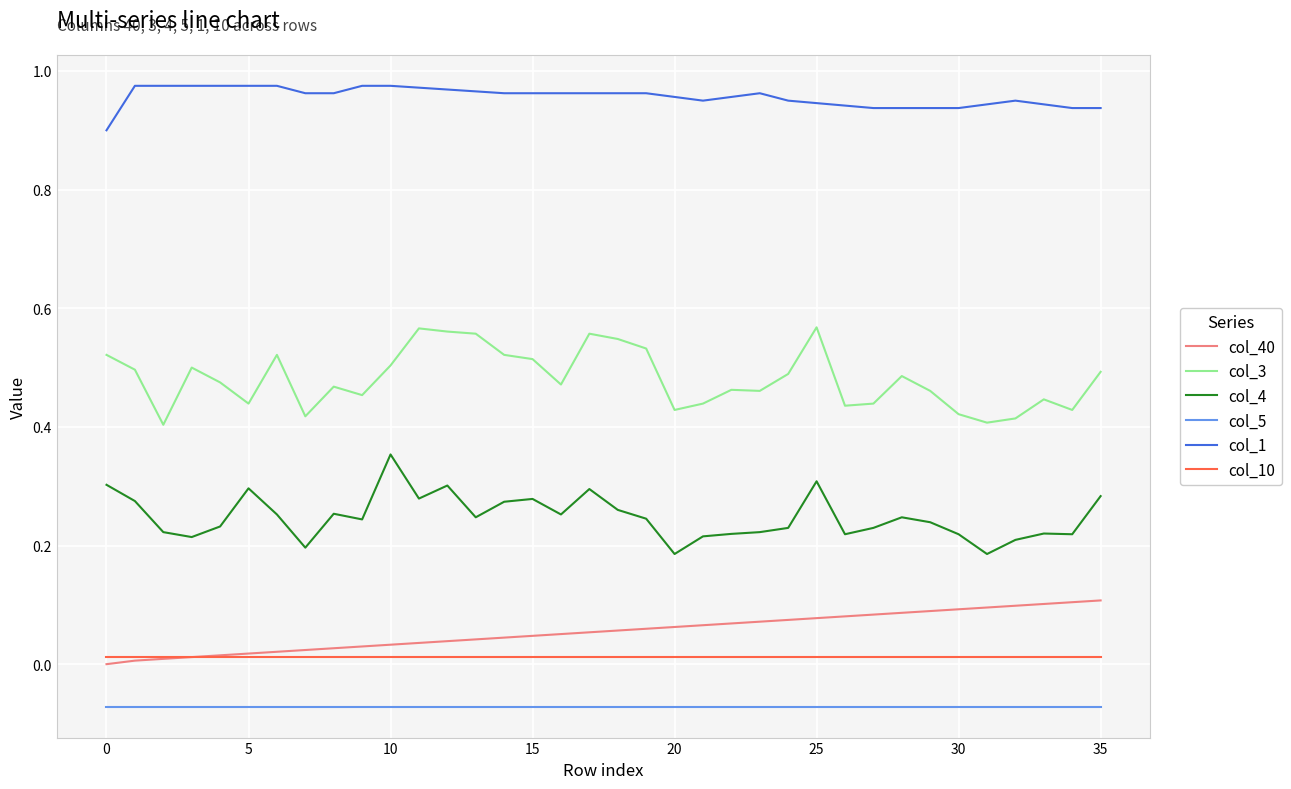

List the series in order of their peak value, lowest first.

col_5, col_10, col_40, col_4, col_3, col_1